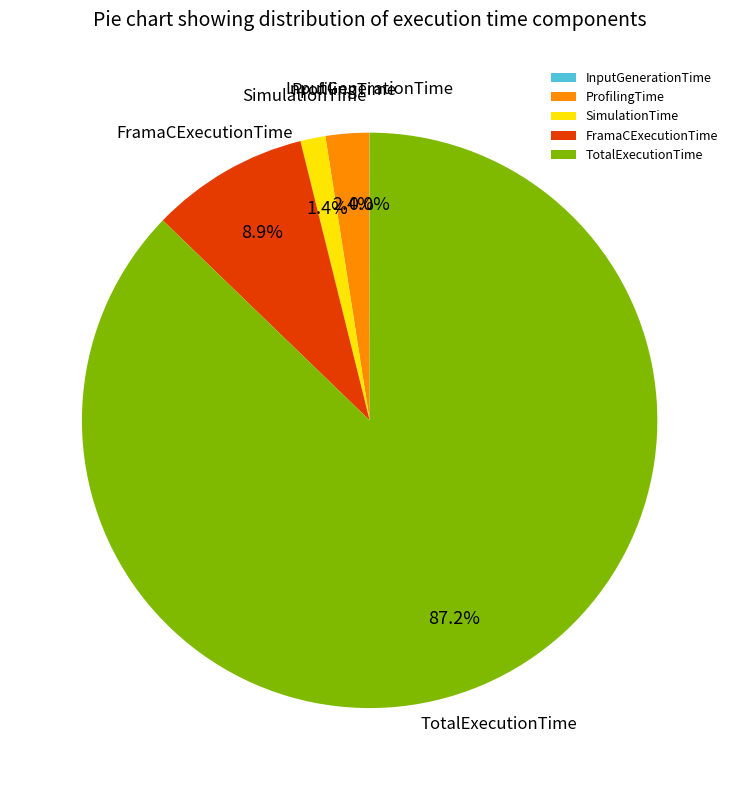

To the nearest percent, what percentage of the pie is ProfilingTime?

2%